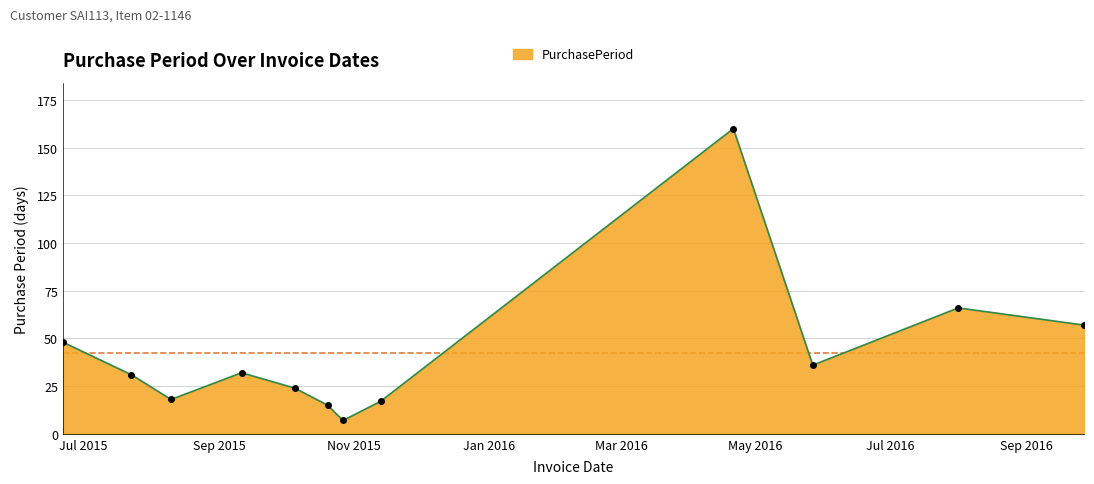

What is the difference between the maximum and minimum values?

153